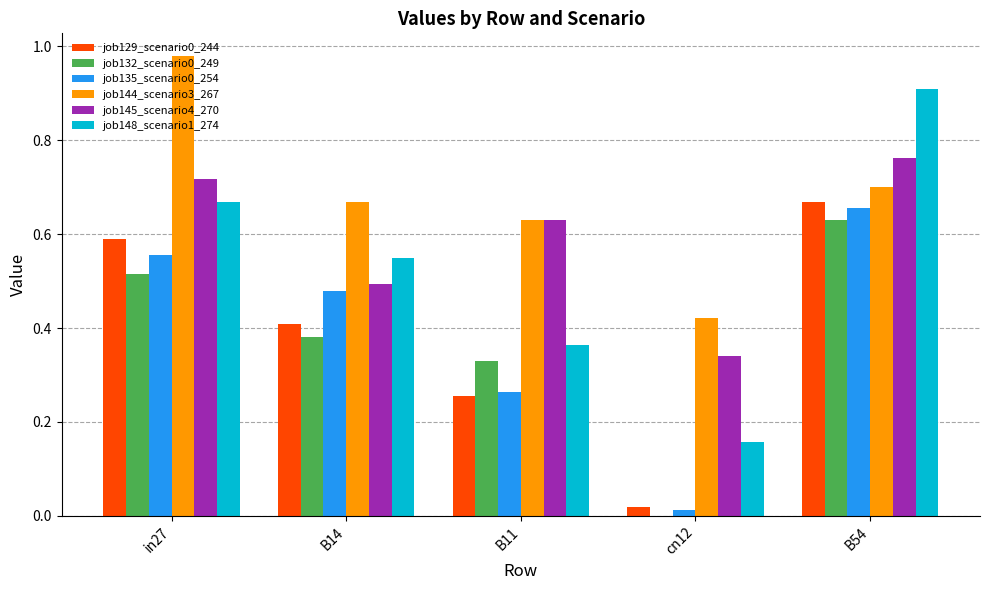

Are the bars horizontal?

No